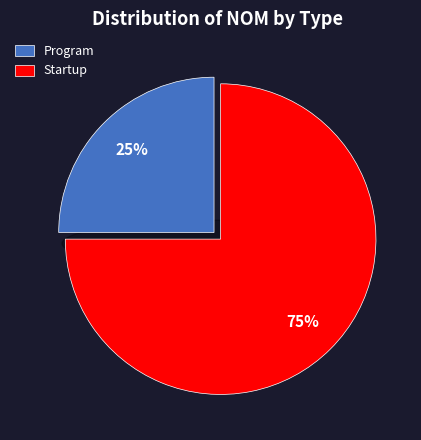

To the nearest percent, what is the average slice percentage?

50%